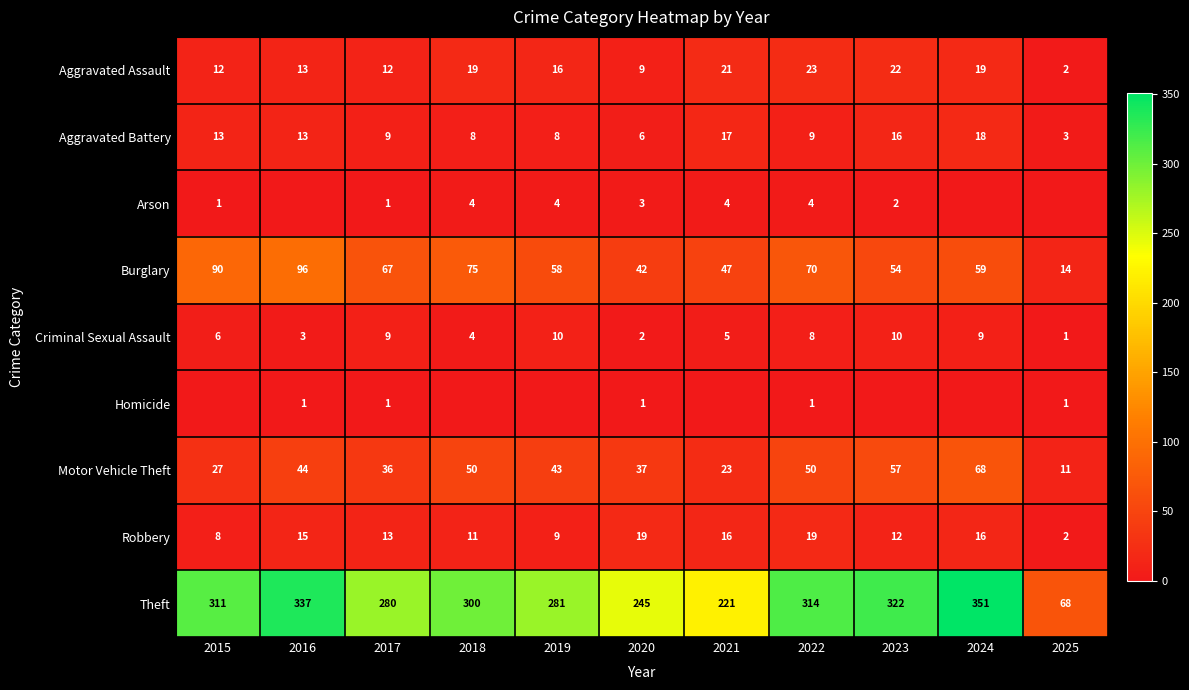

At which category is the sum across all series the highest?

2024